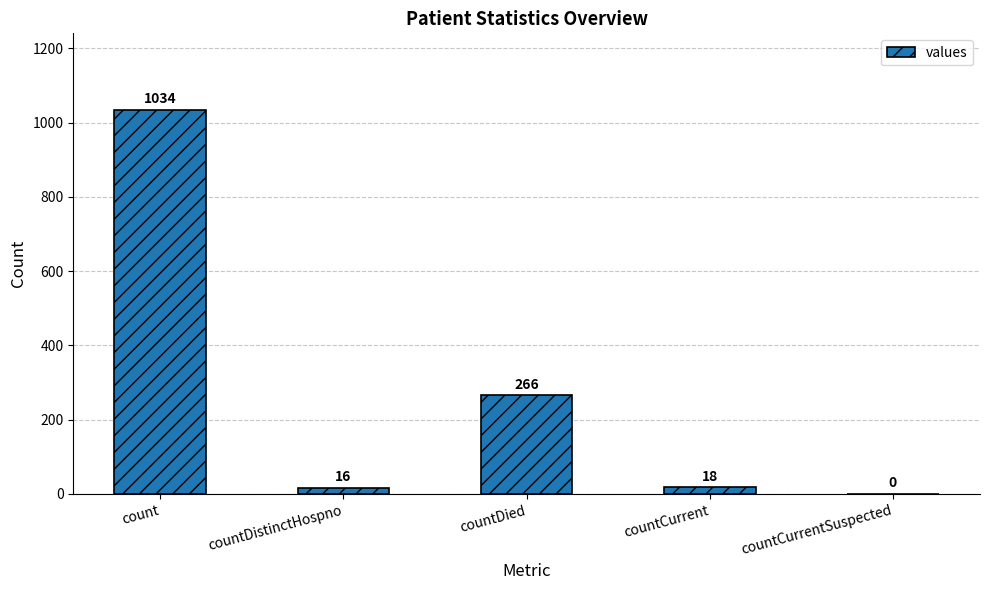

The value at count is 1771. True or false?

False